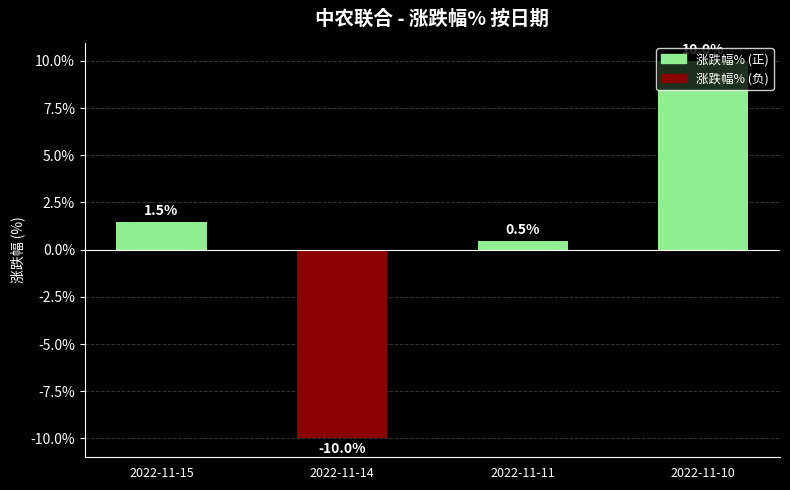

The chart shows a value of 2.3 at 2022-11-15. True or false?

False